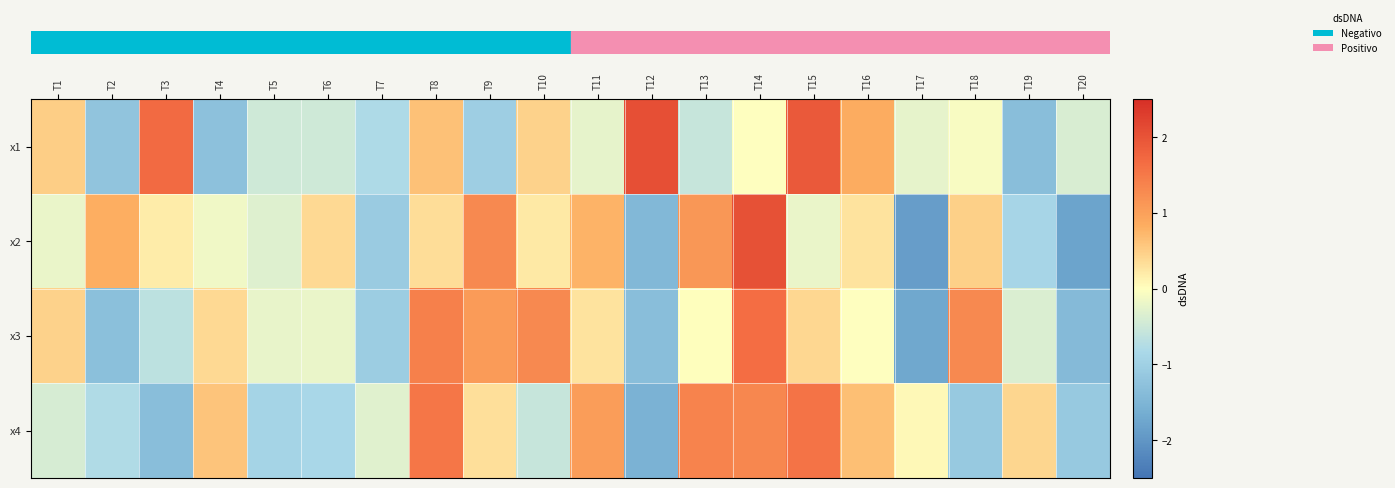

What is the total value across all series at T3?

-0.1